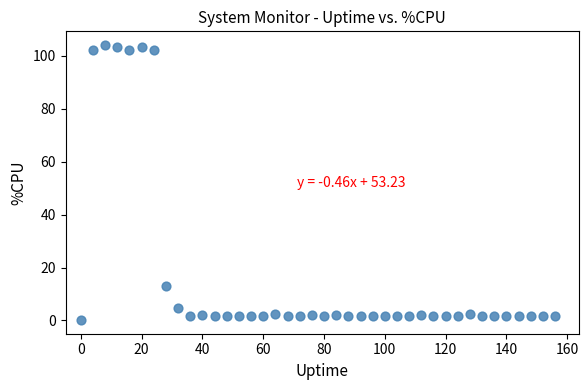

What is the range of X values (max minus min)?

156.0